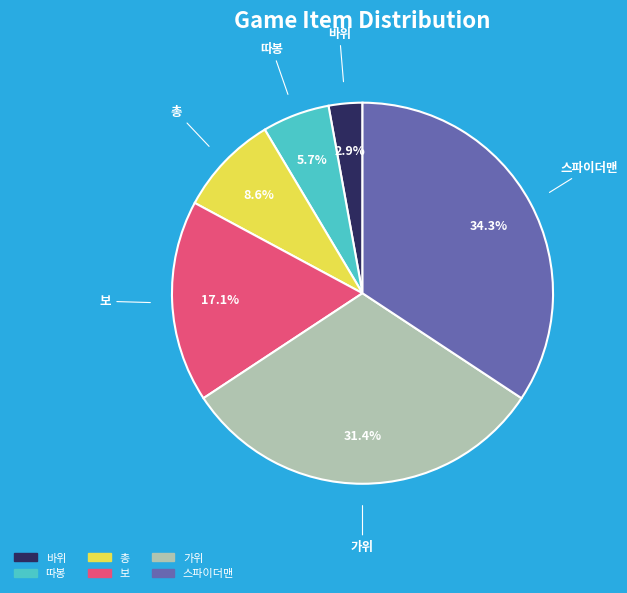

Is there any slice that represents more than half of the pie?

No